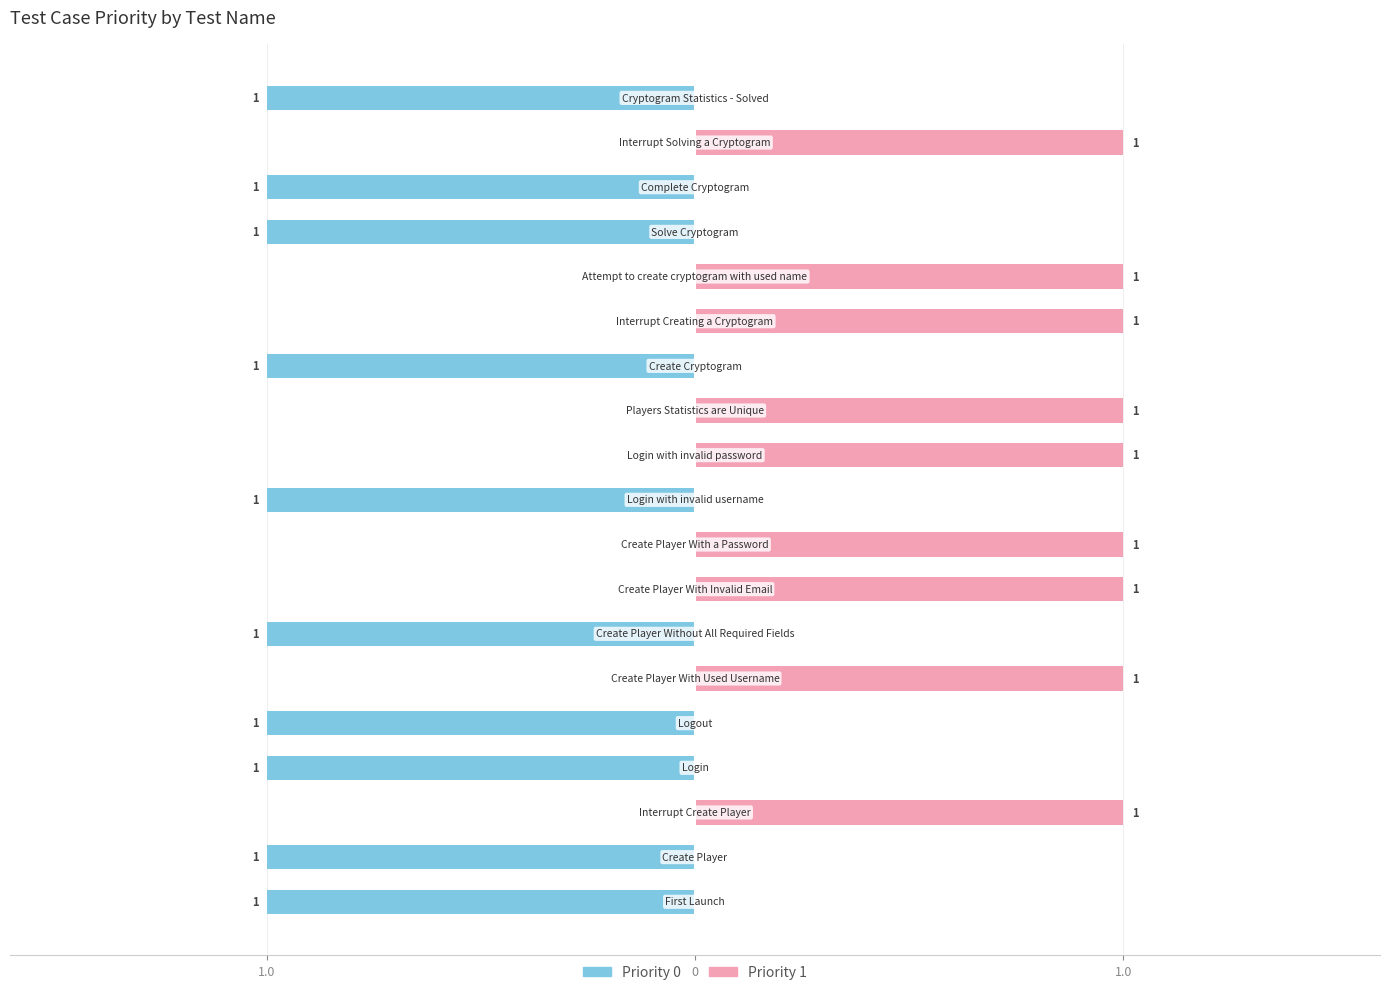

Between Create Player With Used Username and Login with invalid username, which series saw the biggest shift?

Priority 1